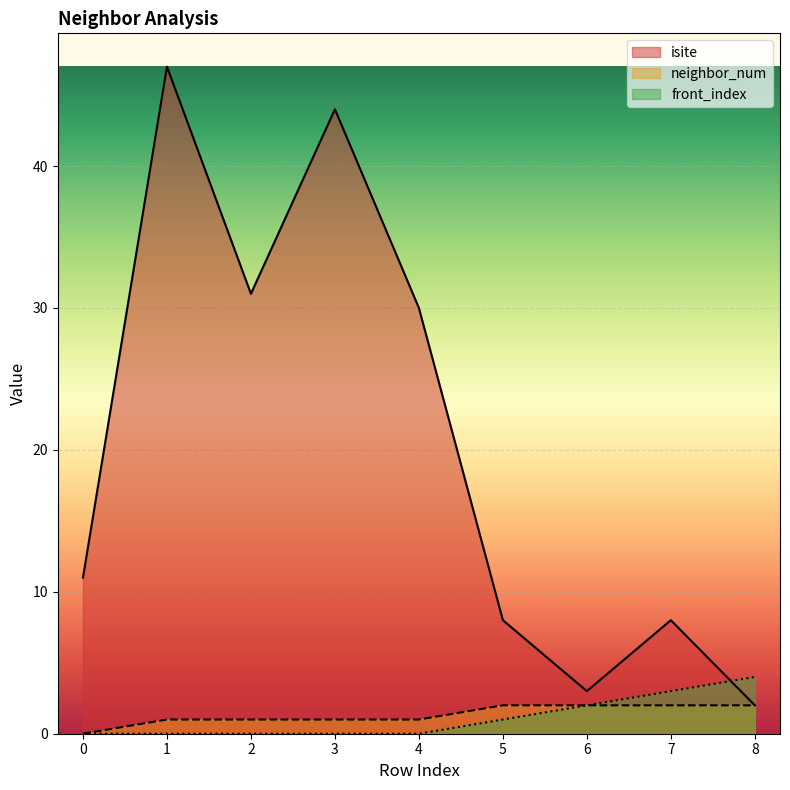

List the labels in order of front_index value, largest first.

8, 7, 6, 5, 0, 1, 2, 3, 4